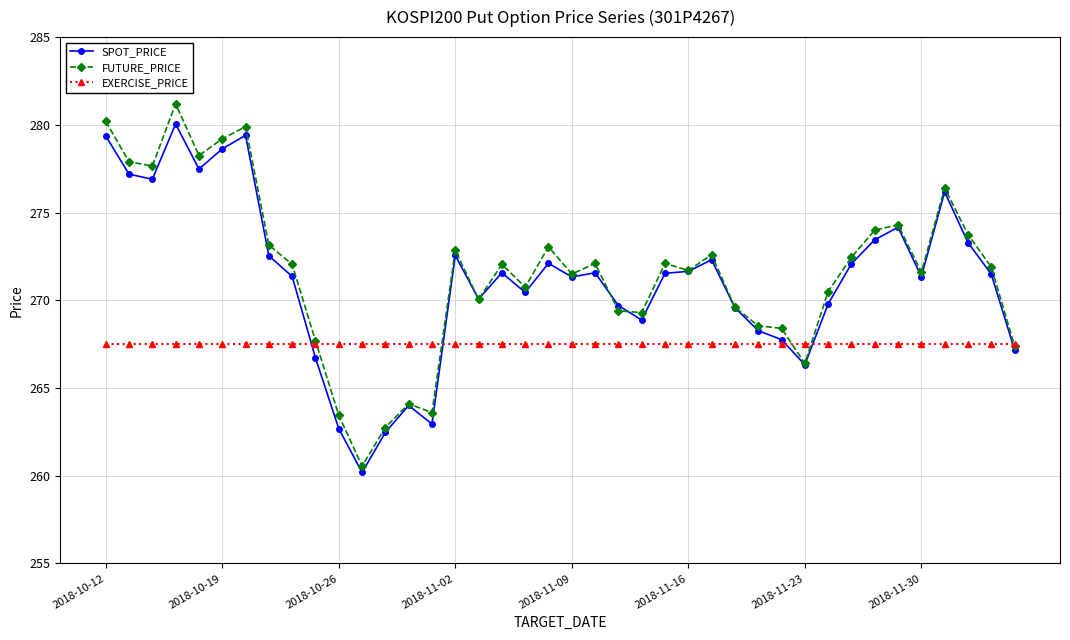

Which series has the largest range (max minus min)?

FUTURE_PRICE